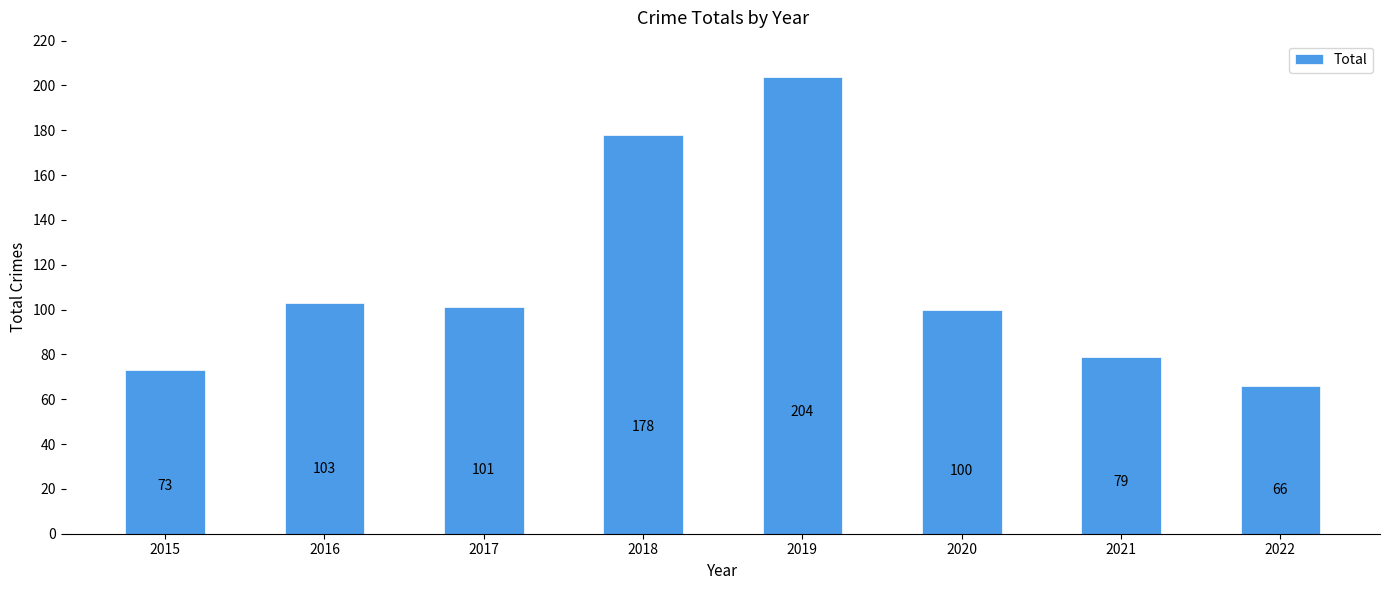

Rank the categories by value from lowest to highest.

2022, 2015, 2021, 2020, 2017, 2016, 2018, 2019